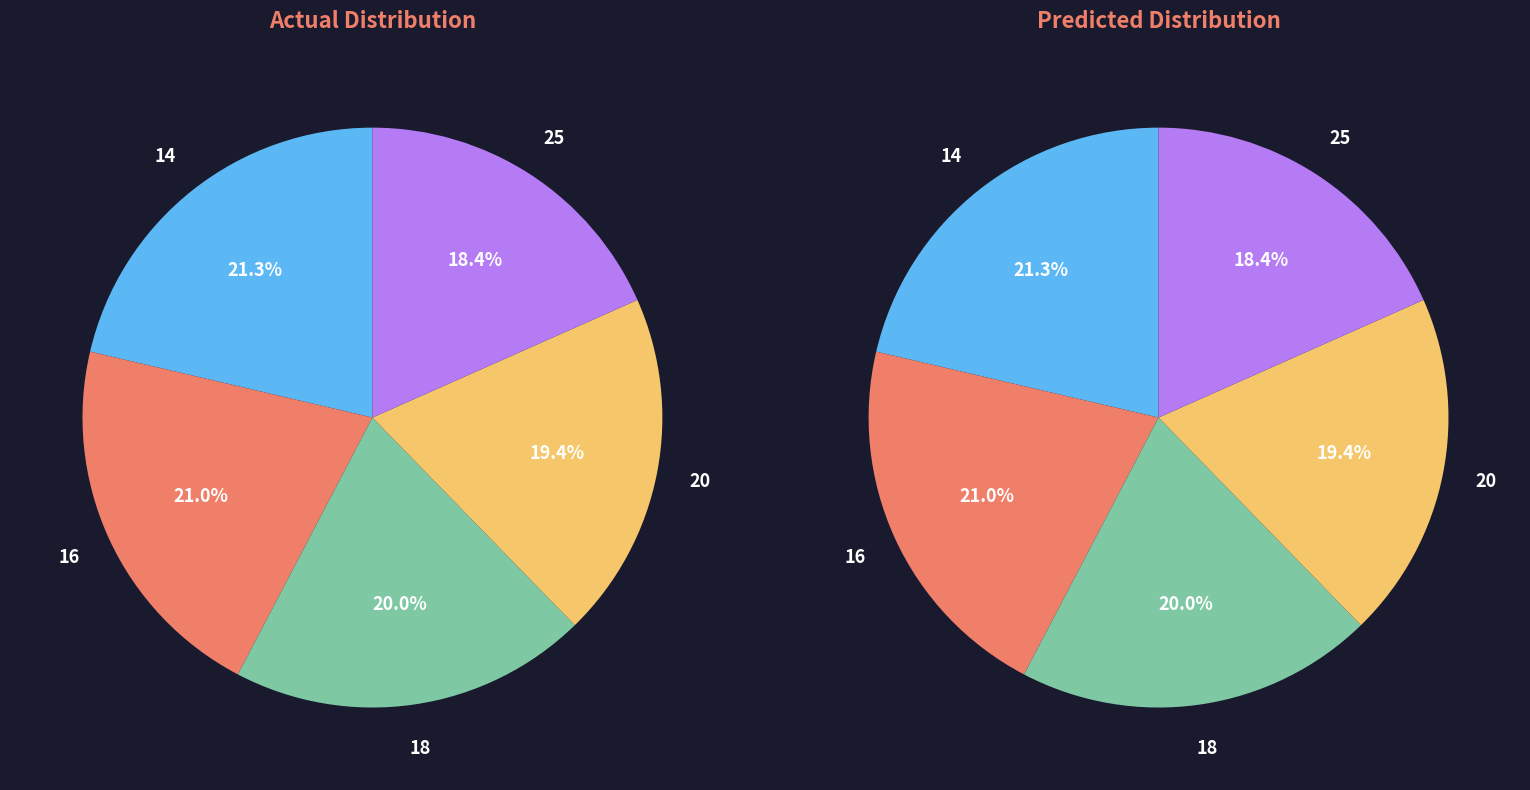

Count the number of slices in the pie.

5